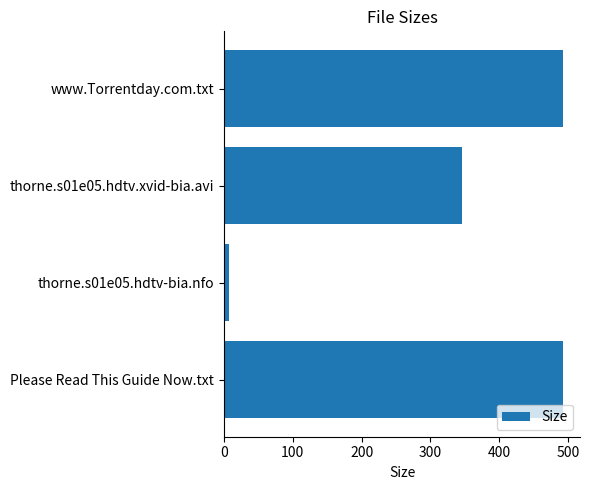

What is the difference between the maximum and minimum values?

485.5